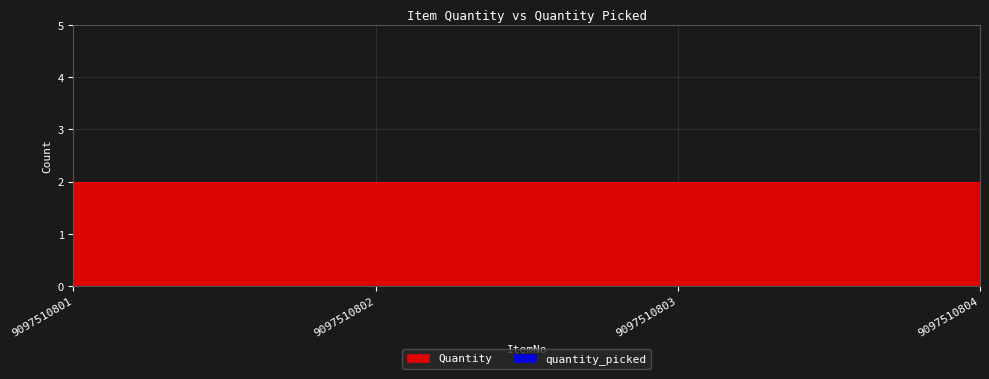

Is the value of Quantity at 9097510802 greater than the value of quantity_picked at 9097510801?

Yes